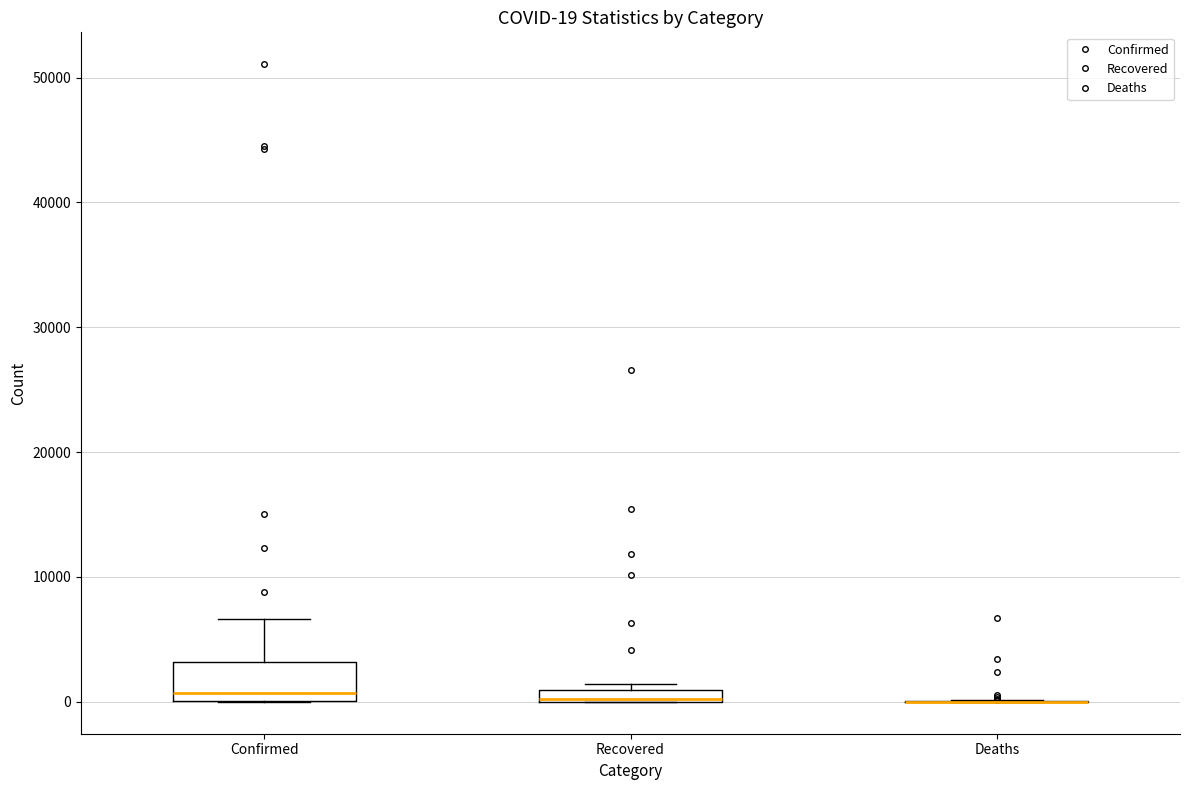

Comparing the boxes themselves (not the whiskers), which one is the tallest?

Confirmed